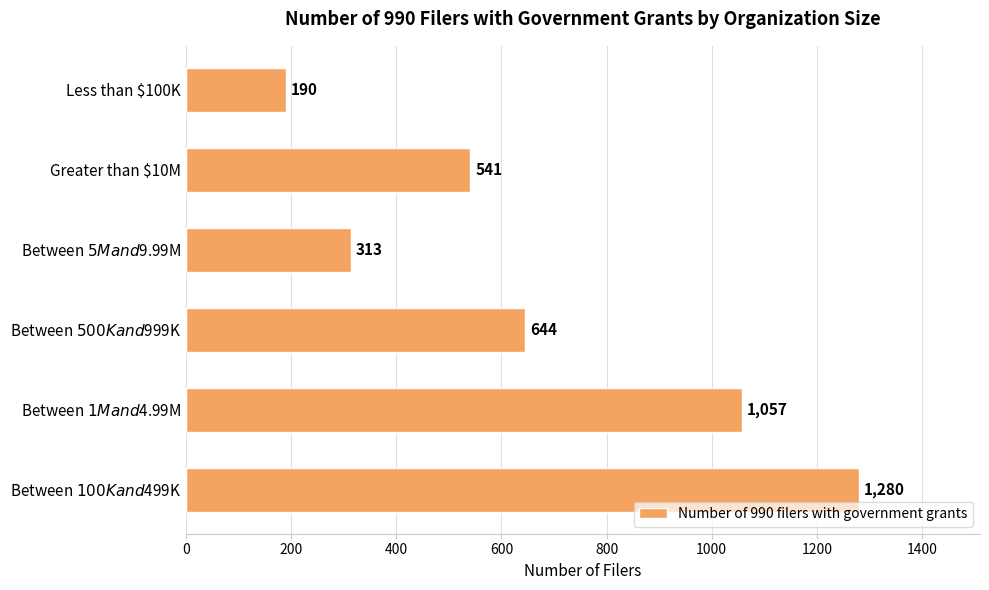

What is the approximate value at Greater than $10M, to the nearest 10?

540